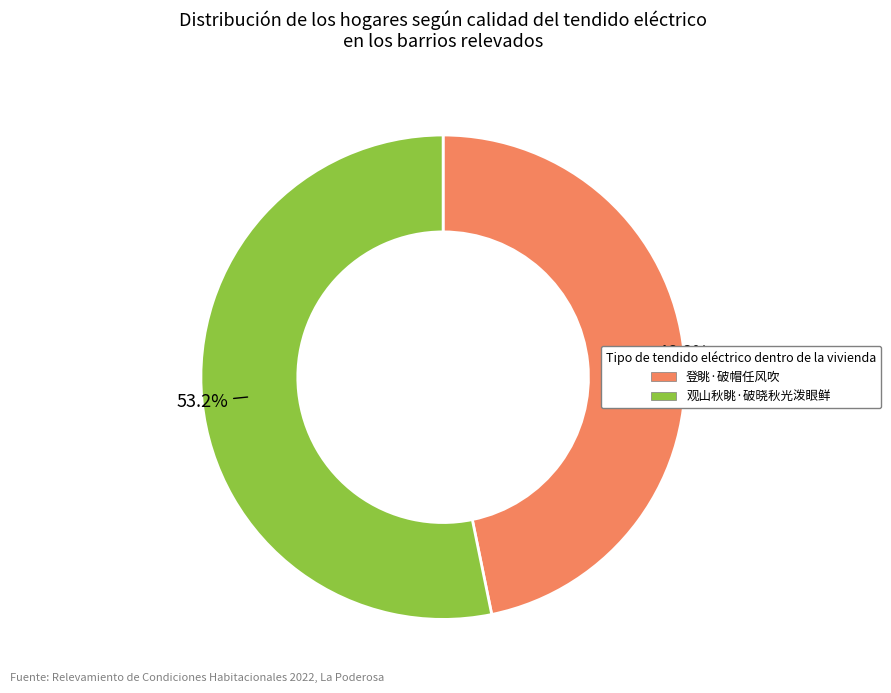

Does 观山秋眺·破晓秋光泼眼鲜 account for over 50% of the chart?

Yes